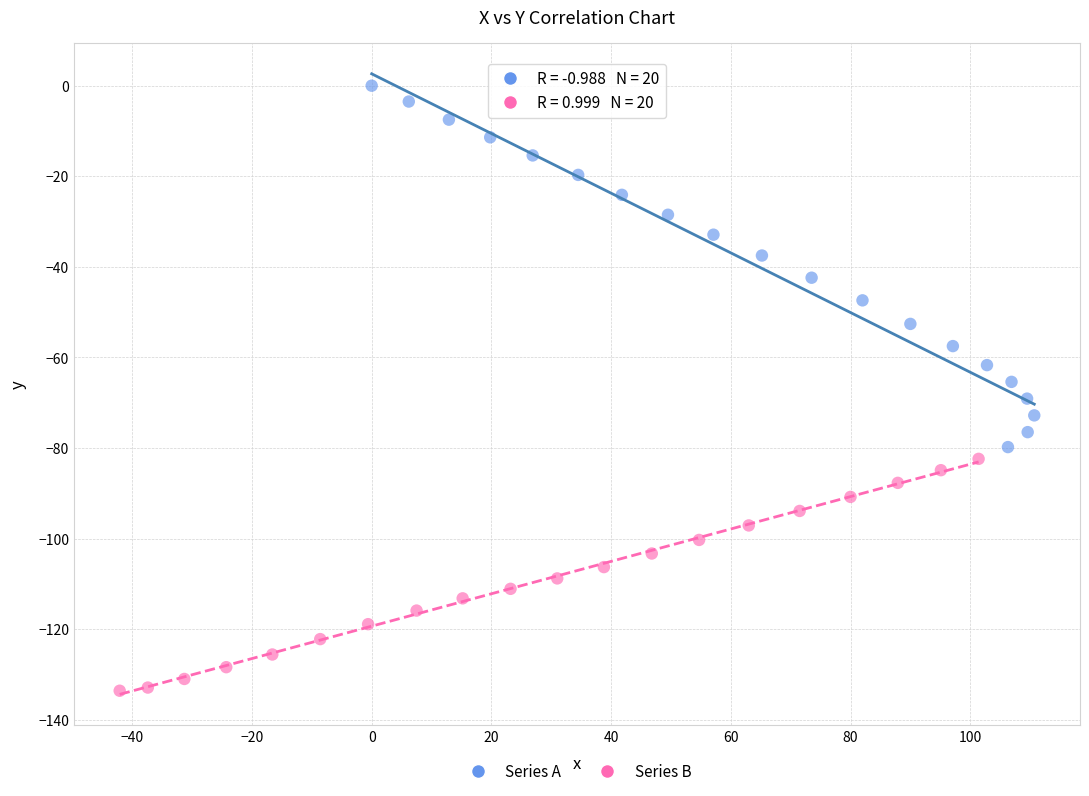

Which series contains the highest Y value?

Series A